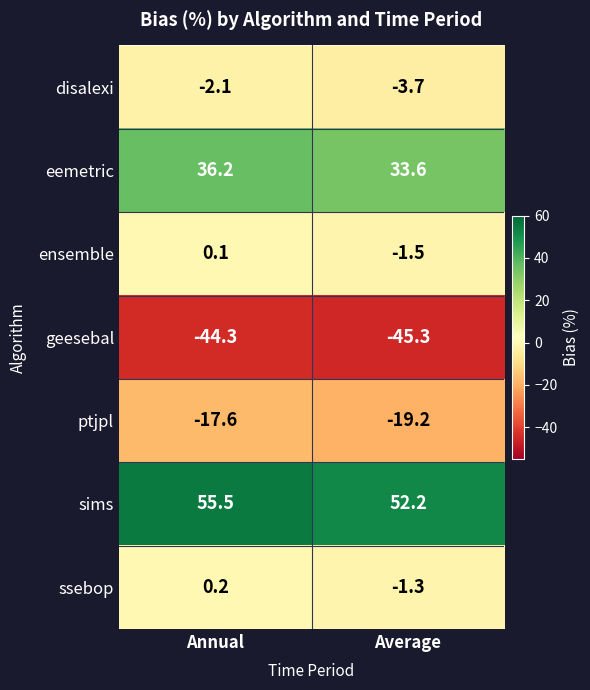

Where does the ssebop series first go above 0?

Annual